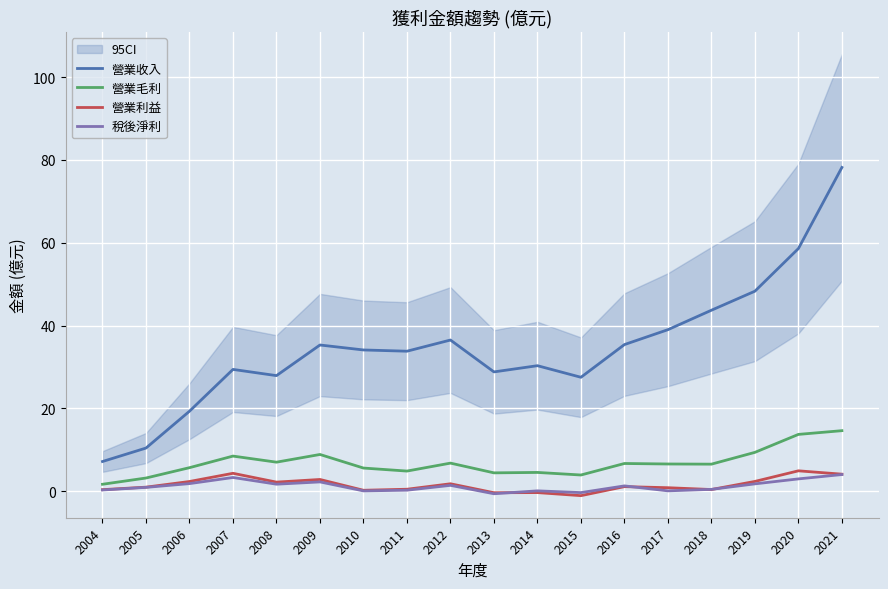

Is this an area chart (filled region under the line)?

No